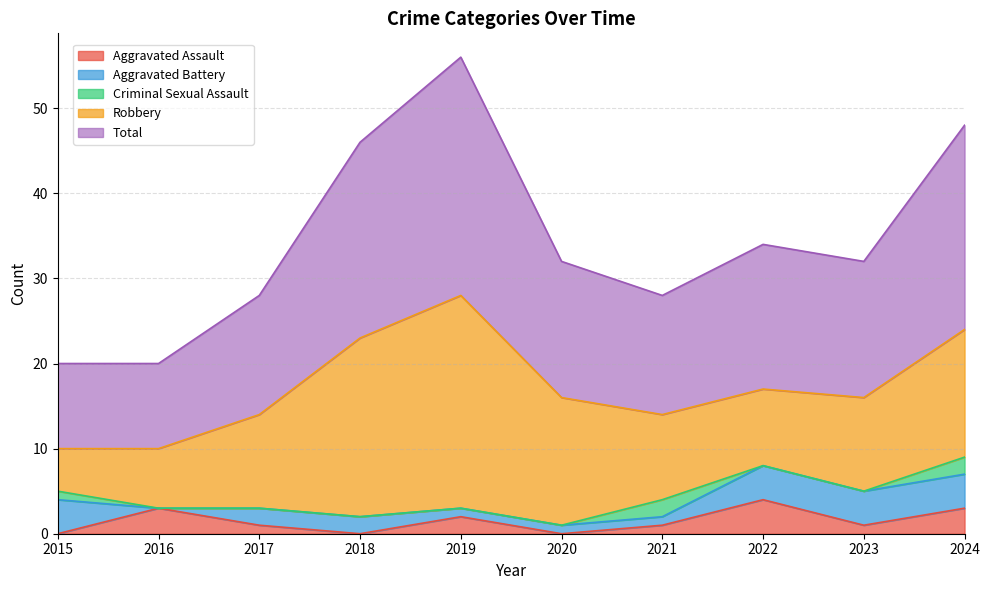

True or false: Criminal Sexual Assault has a value of -1 at 2017.

False